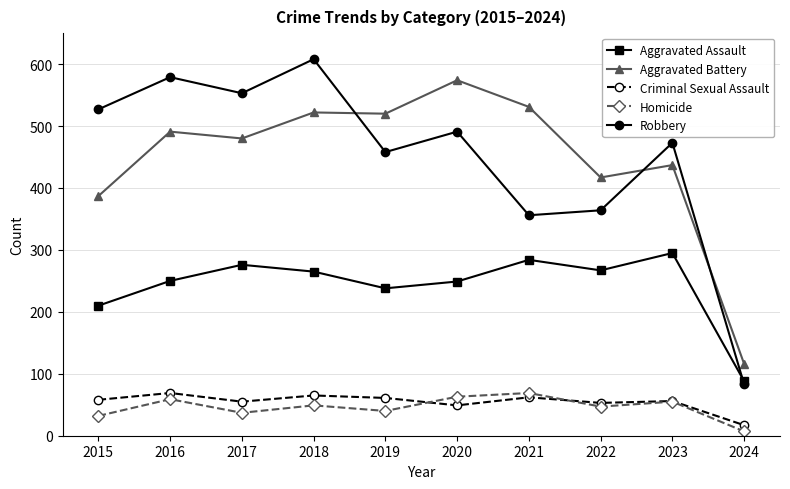

At how many categories does at least one series exceed 511?

7